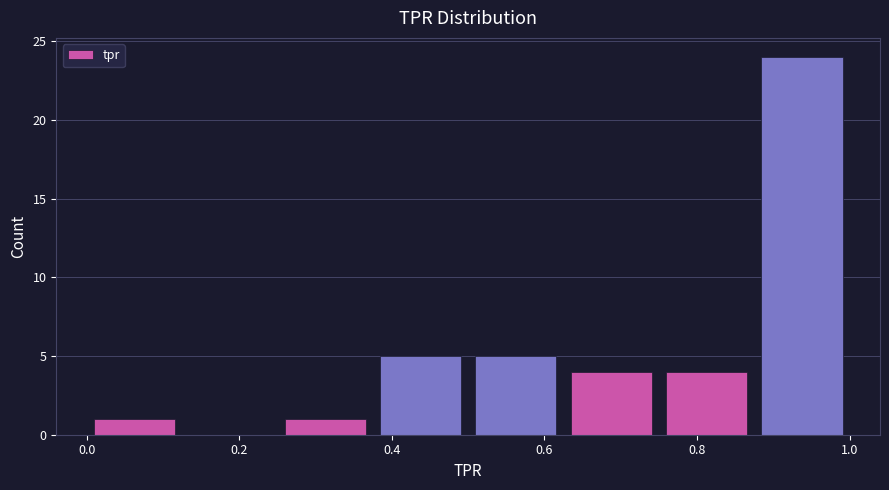

What is the height of the bar covering 0.375 to 0.500 on the x-axis? Neither the bar edges nor the heights are printed on the chart, so give them approximately, as read against the axes.

5